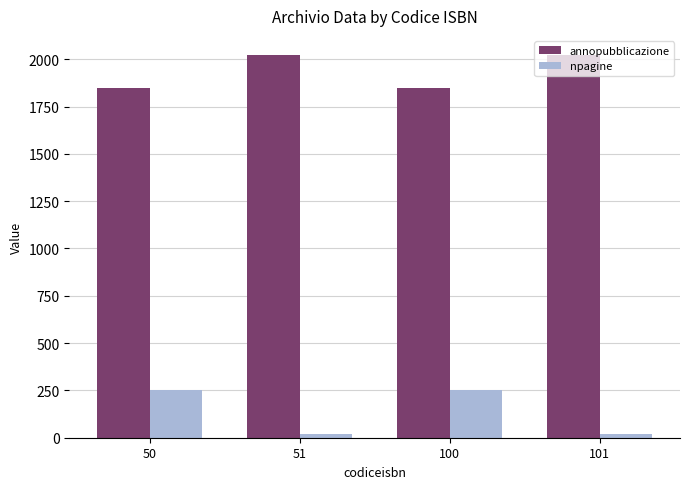

Which series changed the most between 50 and 51?

npagine